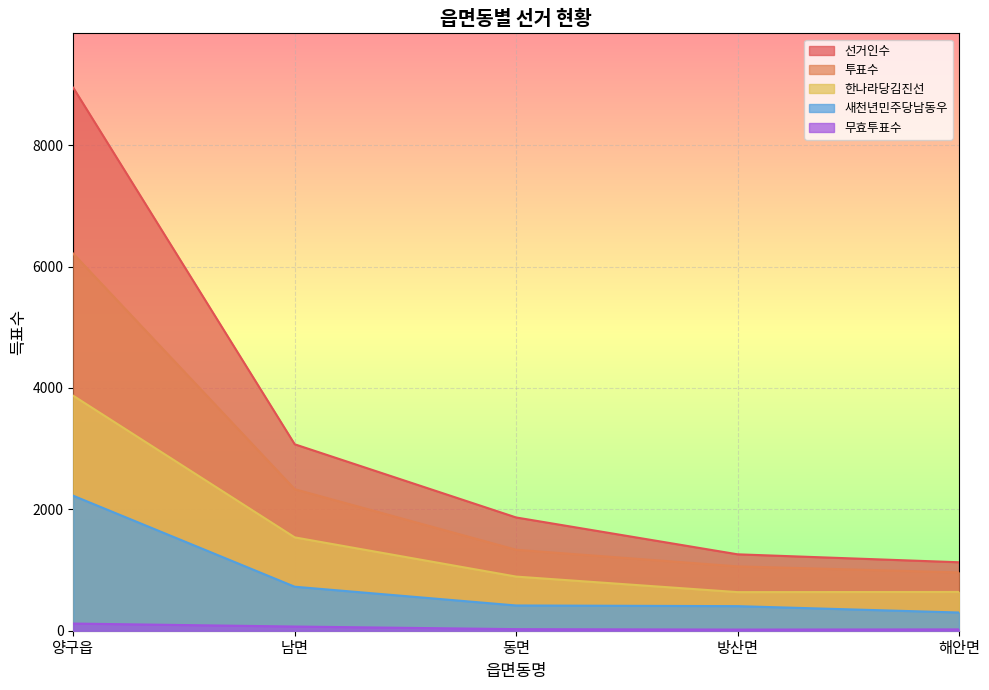

Which series has the widest spread of values?

선거인수